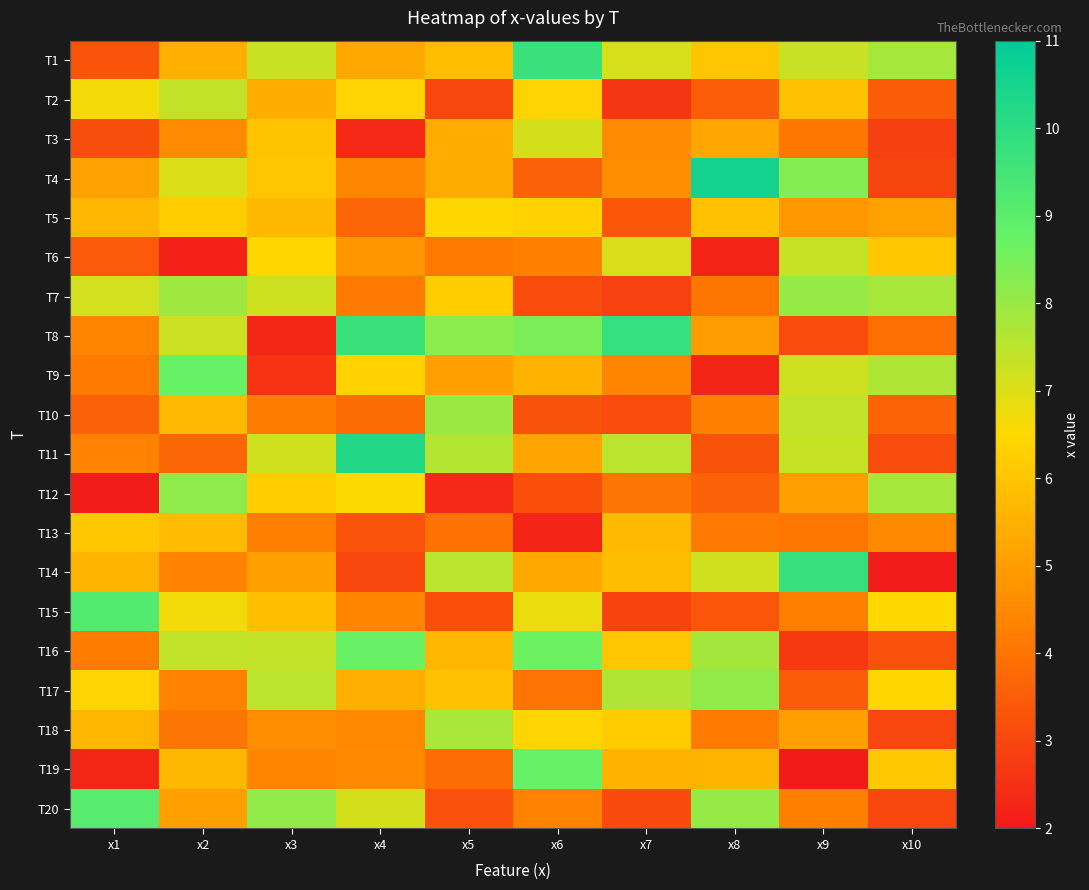

At which category is the sum across all series the highest?

x2